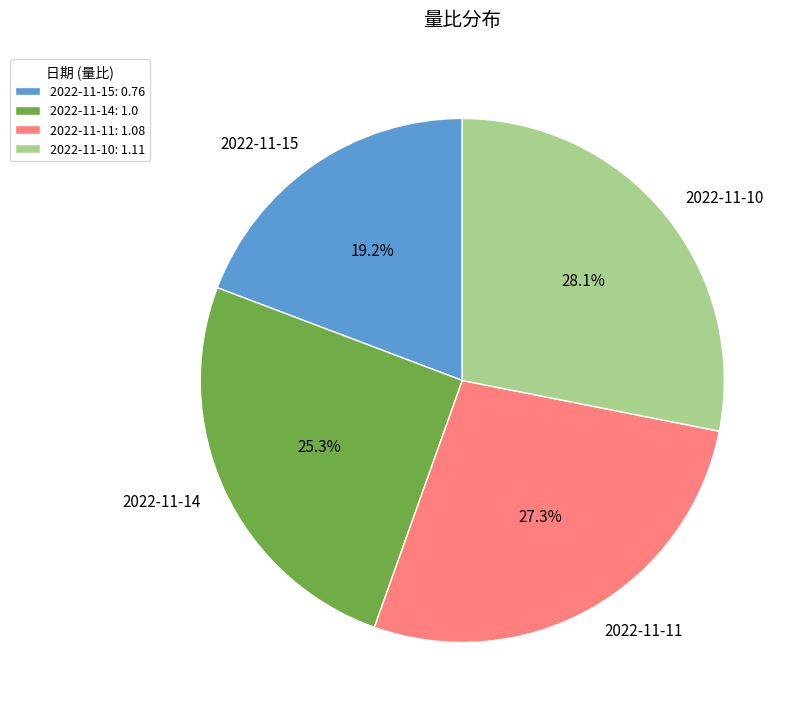

What is the smallest slice in the pie chart?

2022-11-15